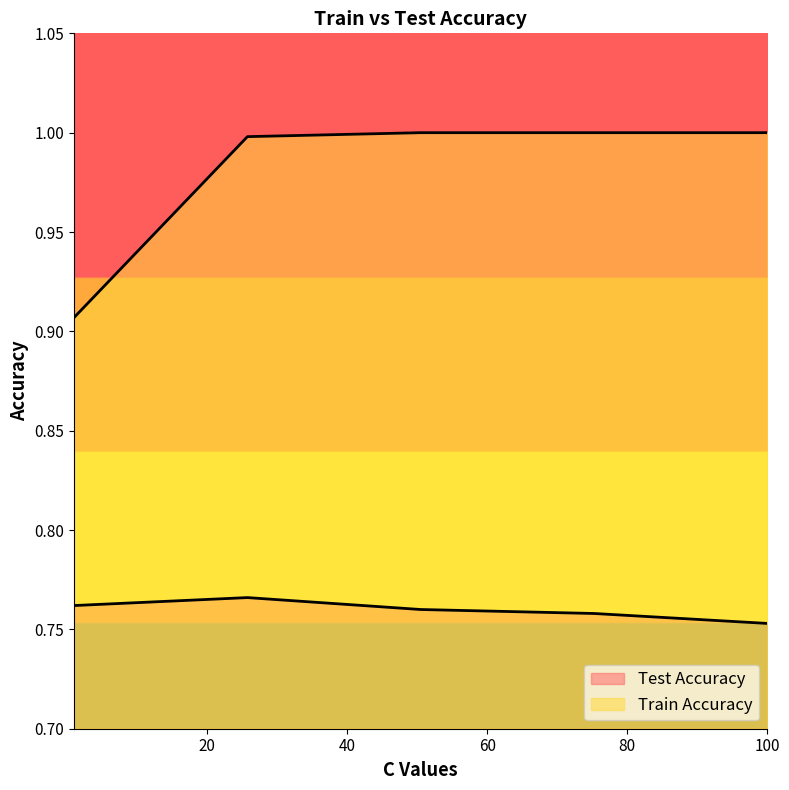

What is the label of the 3rd point from the left?

50.5